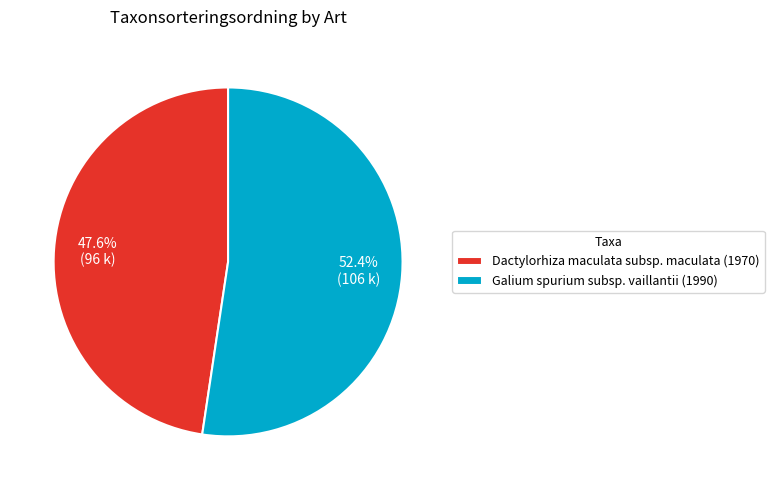

How many slices are in this pie chart?

2